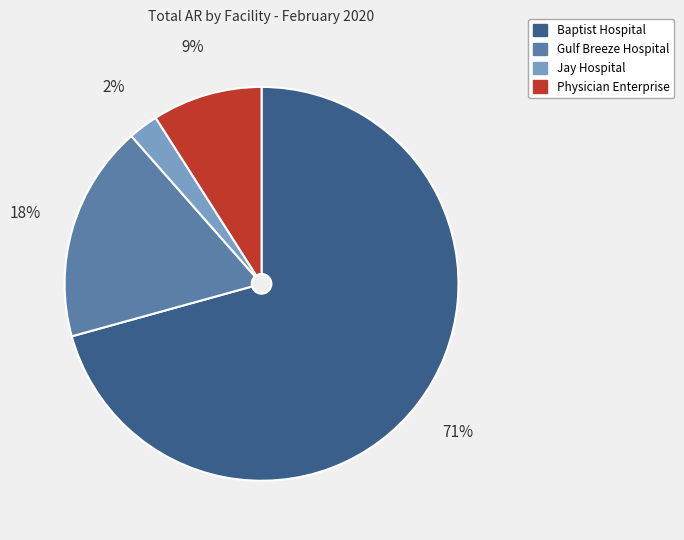

What percentage is the Gulf Breeze Hospital slice, to the nearest percent?

18%